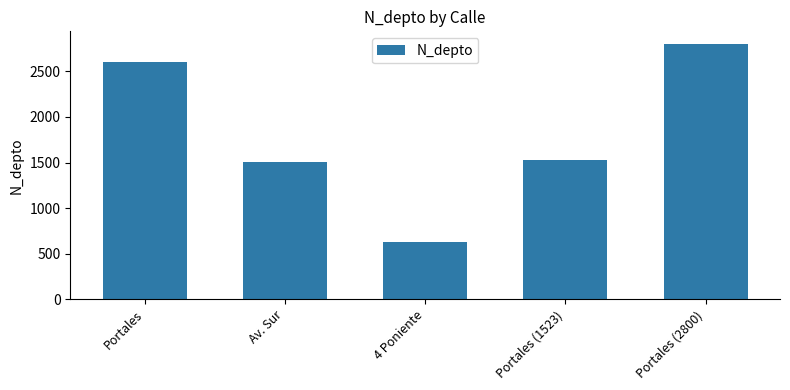

The value at Av. Sur is 613. True or false?

False